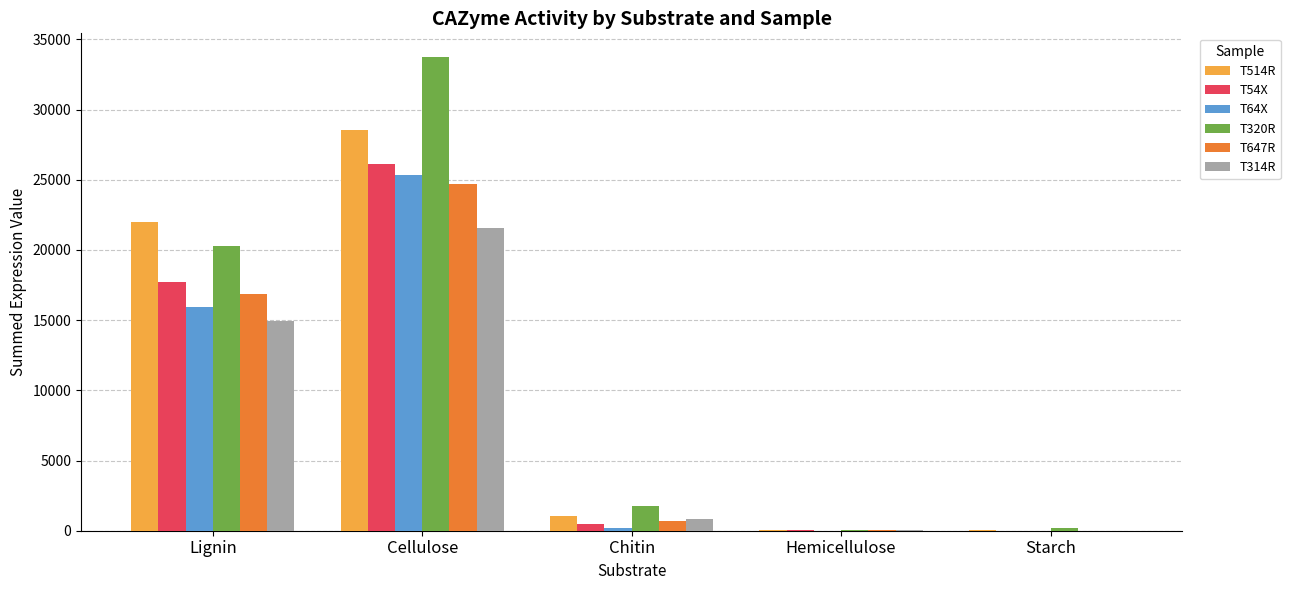

The value of T320R at Cellulose is 20536.1. True or false?

False